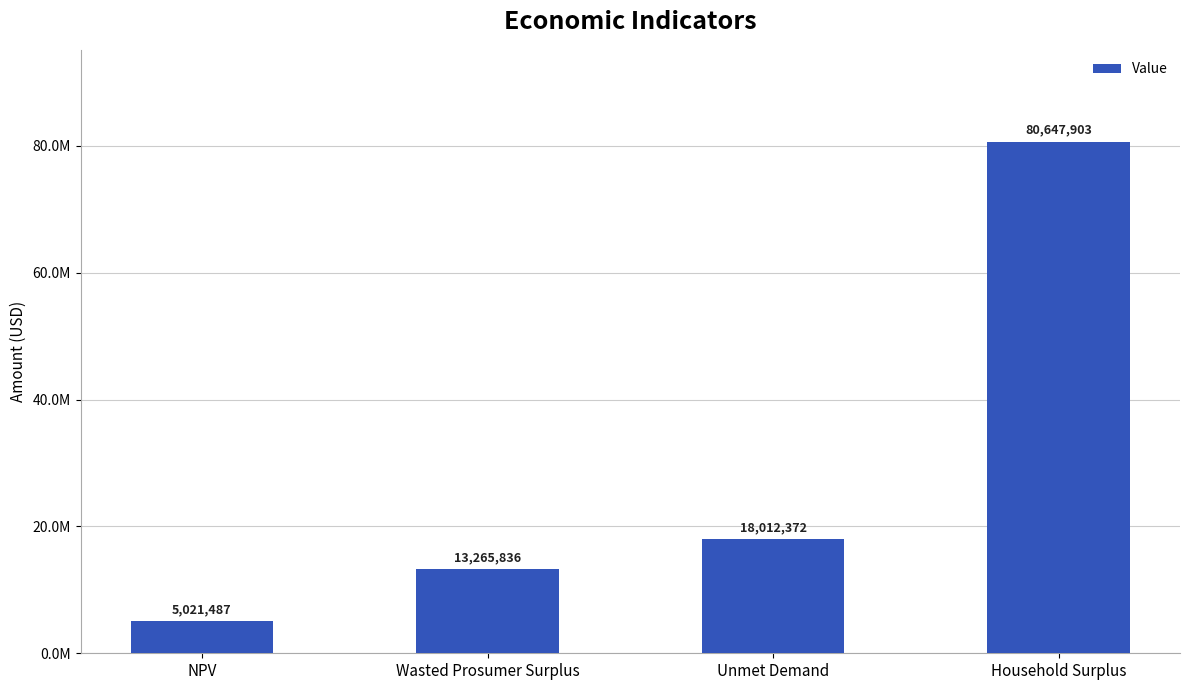

List the labels in order of value, largest first.

Household Surplus, Unmet Demand, Wasted Prosumer Surplus, NPV